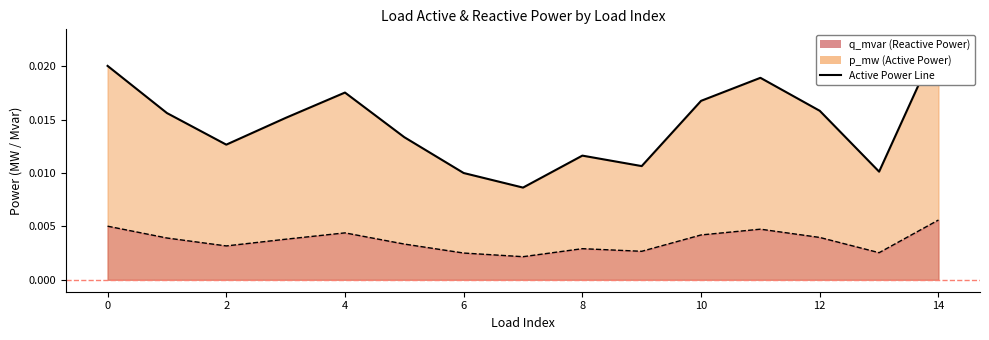

The value of q_mvar at 3 is 0.0. True or false?

True